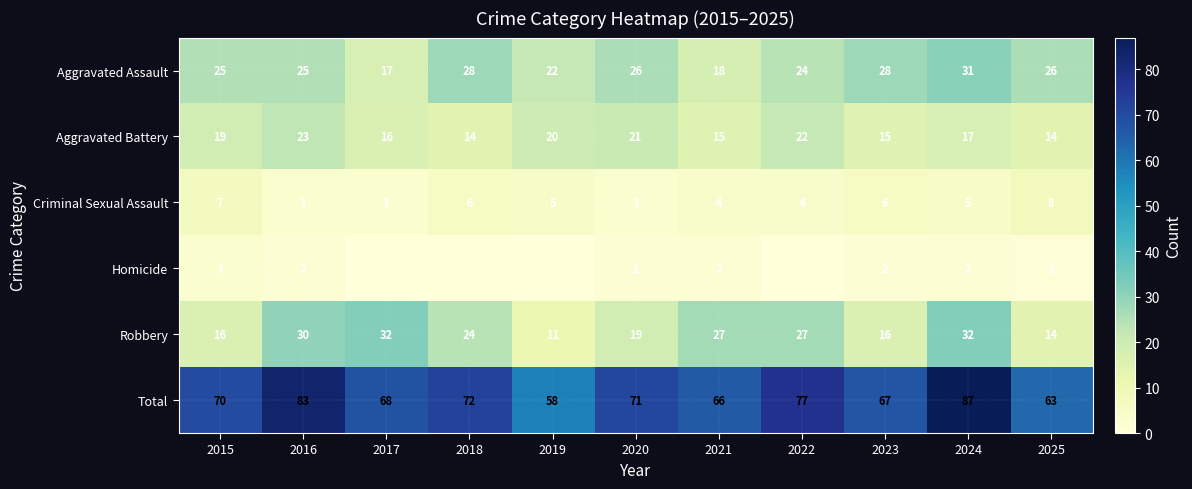

At which category does the chart reach its minimum across all series?

2017